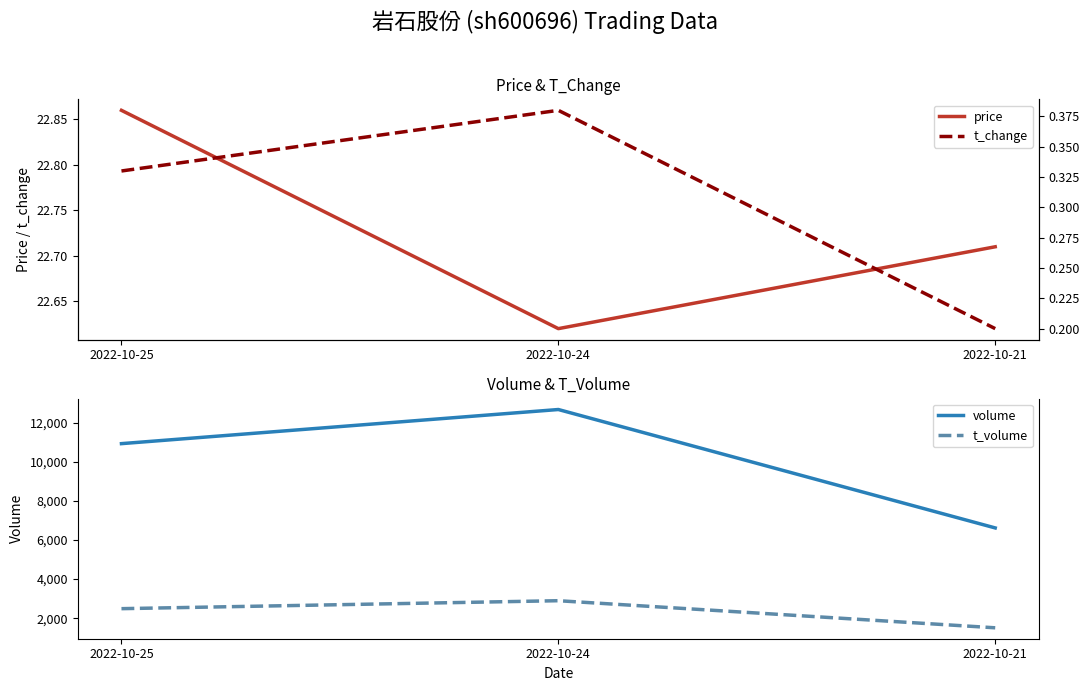

Reading left to right, what are all the values shown in this chart?

price: 2022-10-25=22.9	2022-10-24=22.6	2022-10-21=22.7
volume: 2022-10-25=10929.0	2022-10-24=12674.0	2022-10-21=6618.0
t_volume: 2022-10-25=2489.0	2022-10-24=2896.0	2022-10-21=1510.0
t_change: 2022-10-25=0.3	2022-10-24=0.4	2022-10-21=0.2